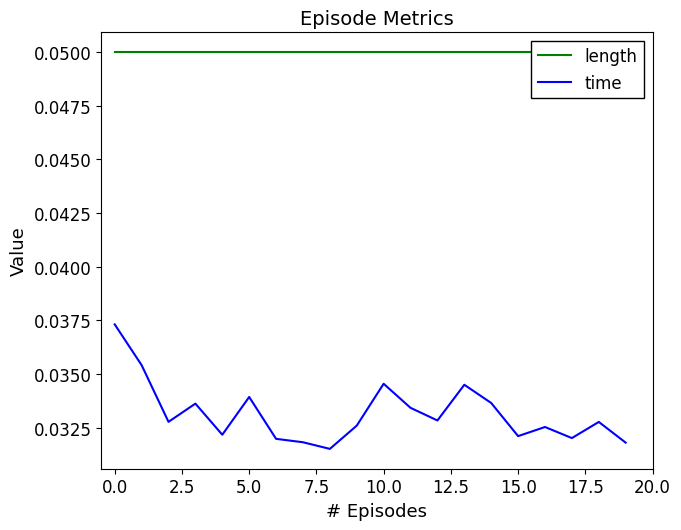

True or false: length and time cross at least once.

False